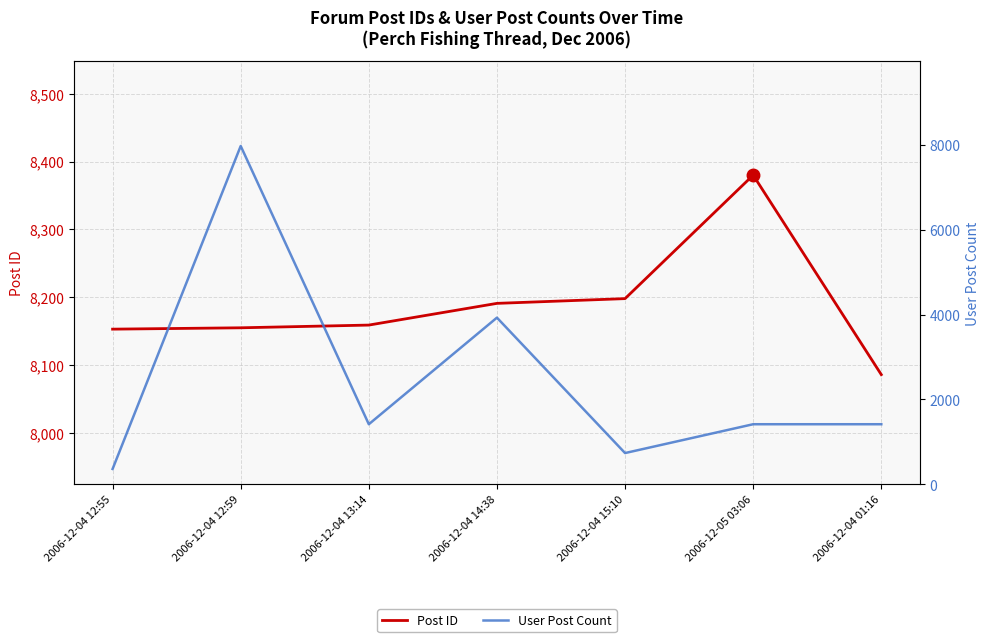

What are all the series names shown in the legend?

Post ID, User Post Count